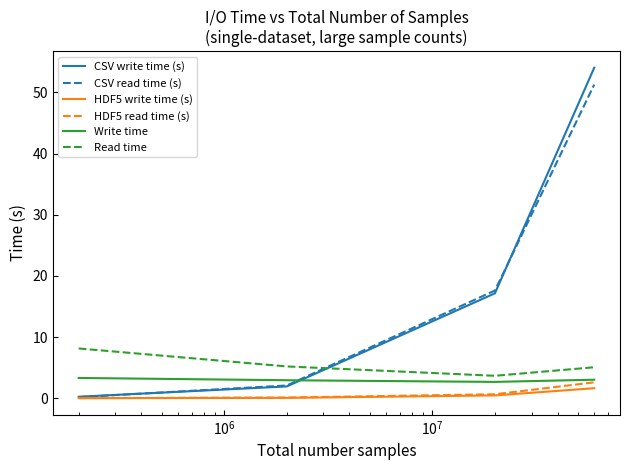

True or false: HDF5 write time (s) and Write time cross at least once.

False